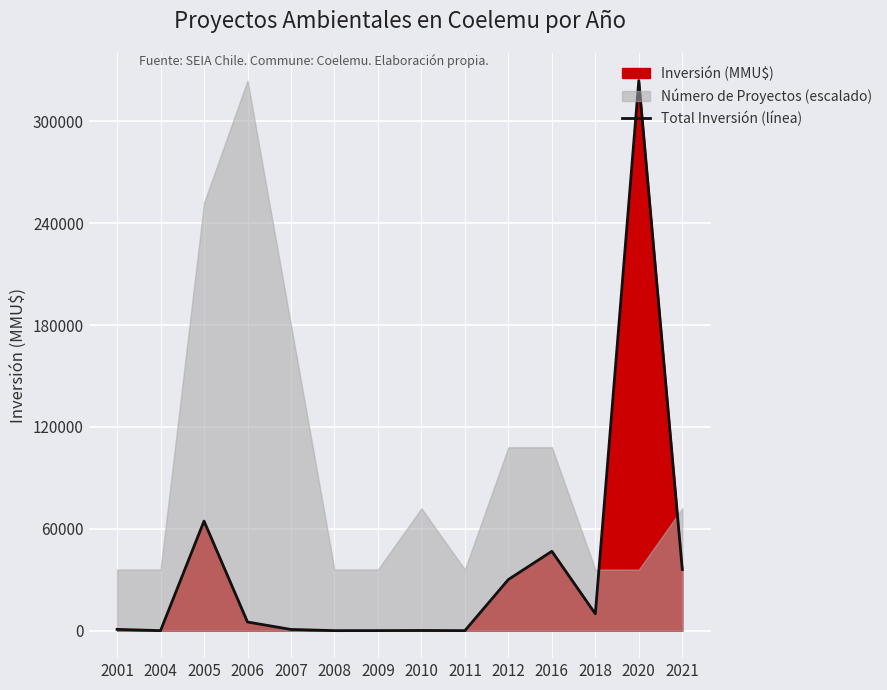

How many categories are shown in the chart?

14